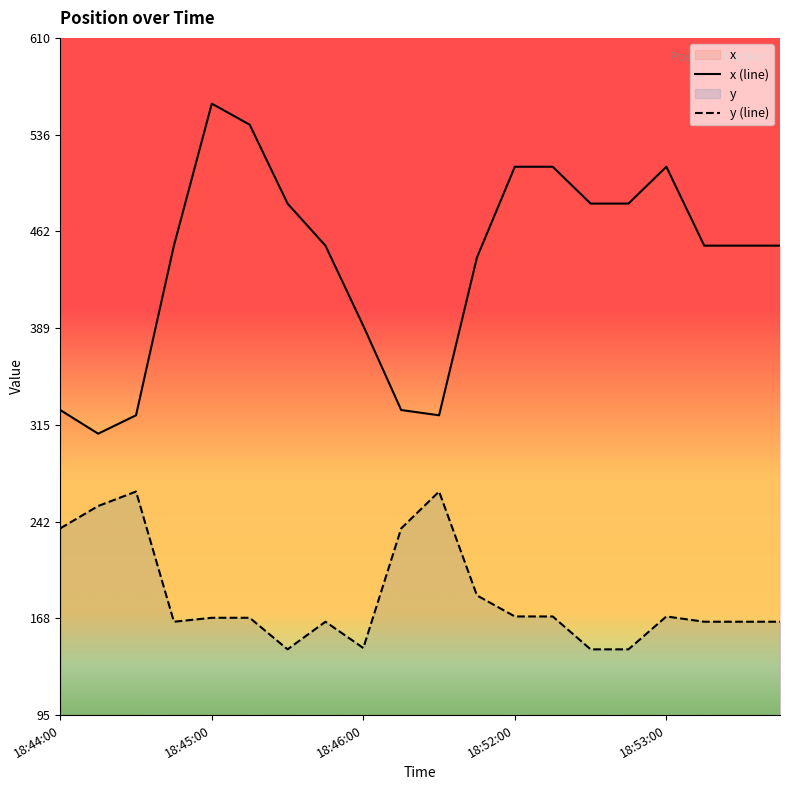

What is the difference between the second highest and minimum values in the x series?

235